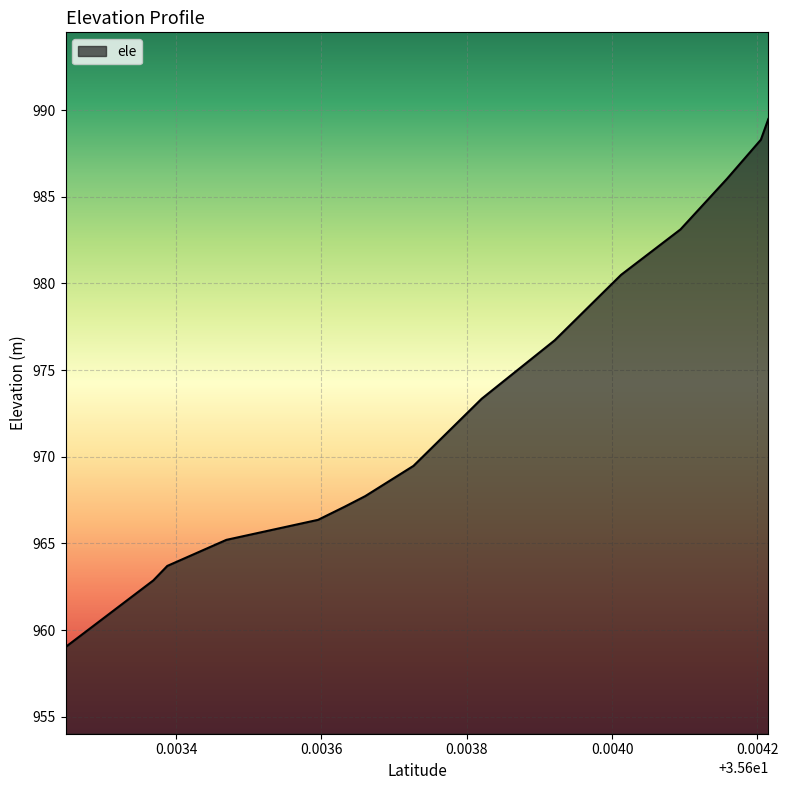

What is the difference between the maximum and minimum values?

30.5